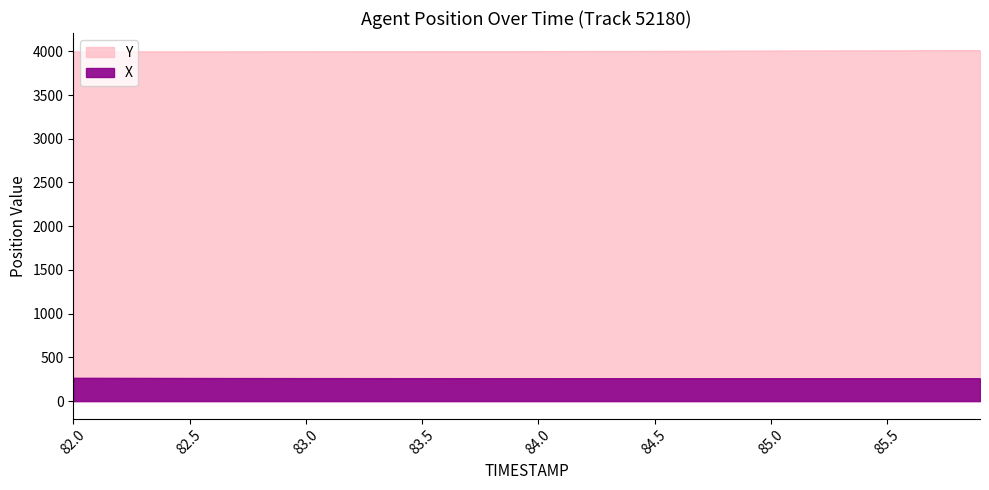

List the series in order of their overall mean, highest first.

Y, X